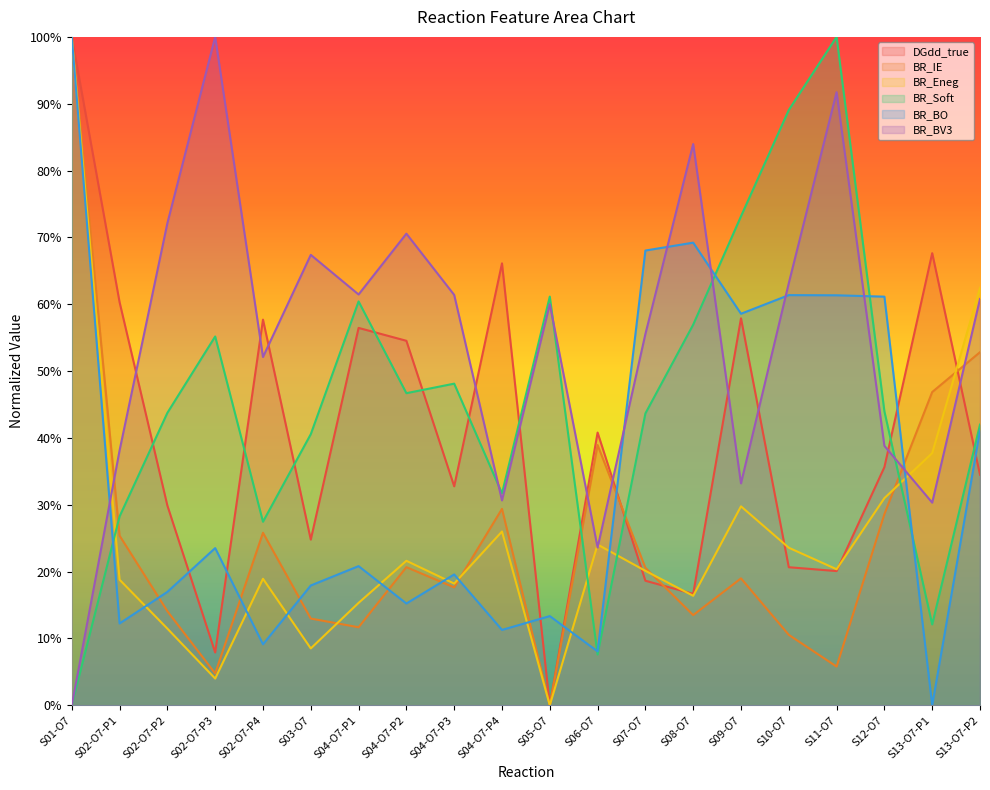

List the series in order of their peak value, lowest first.

DGdd_true, BR_IE, BR_Eneg, BR_Soft, BR_BO, BR_BV3